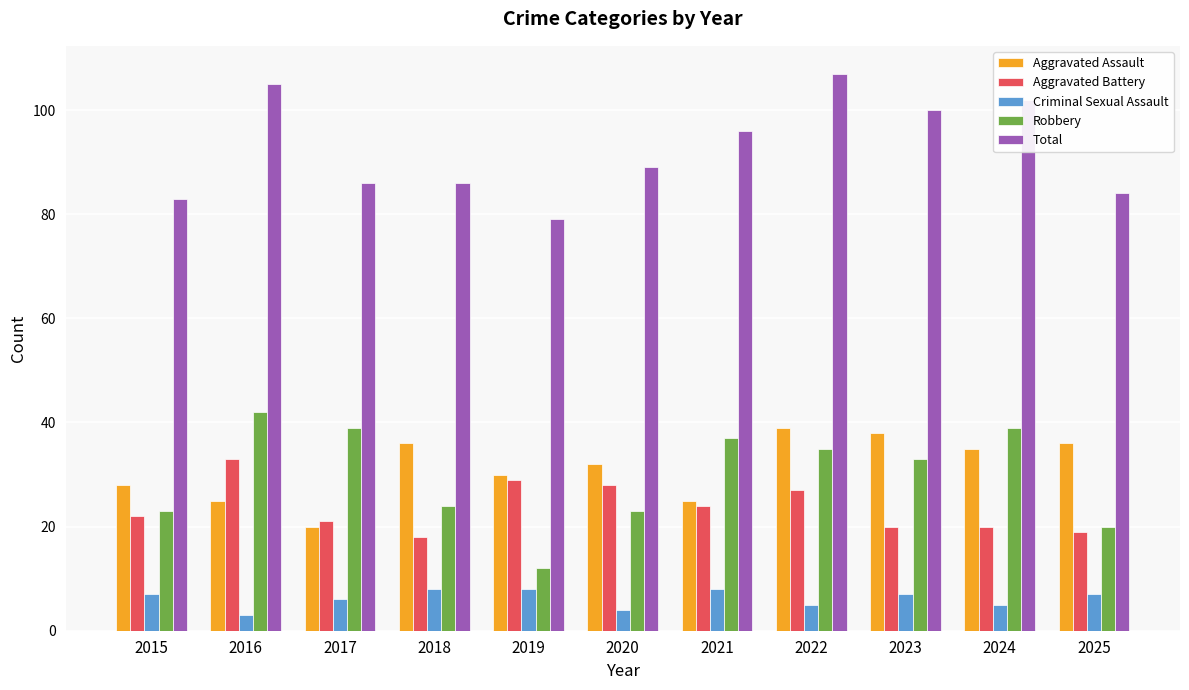

How many data points does each series have?

11